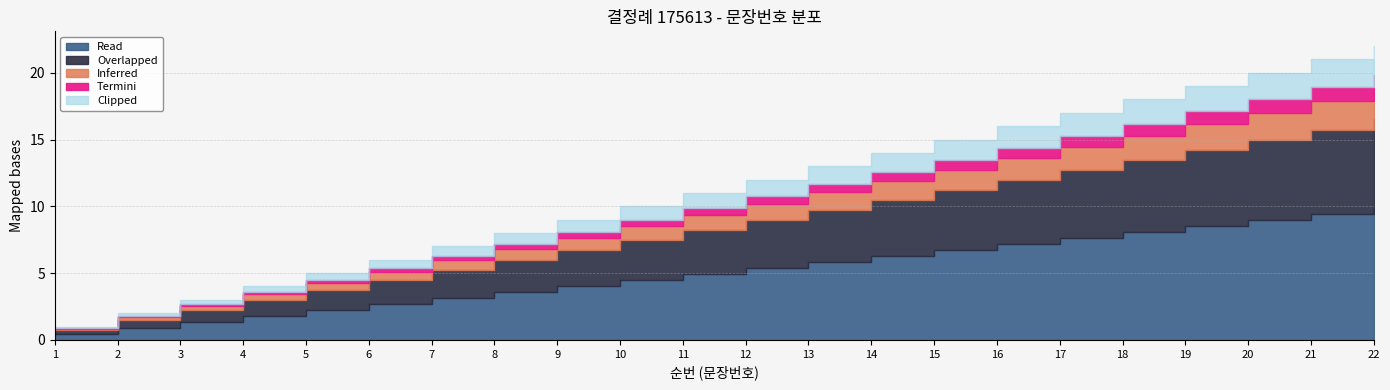

Is it true that the value at 13 is 4?

False